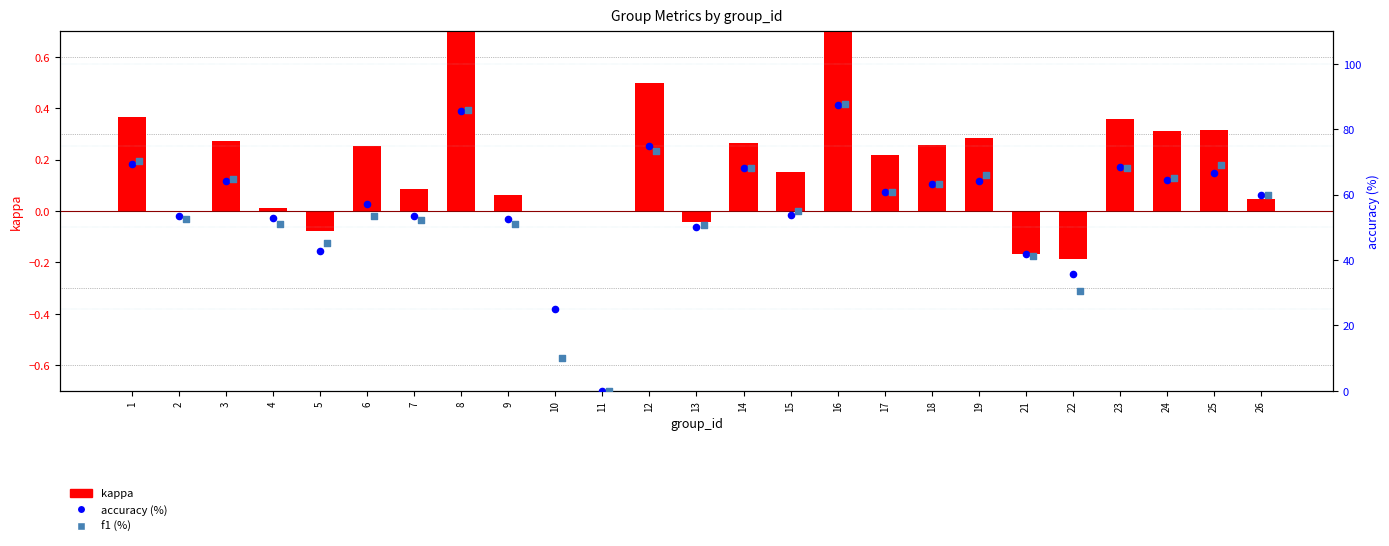

Which series reaches the maximum Y coordinate?

f1 (%)